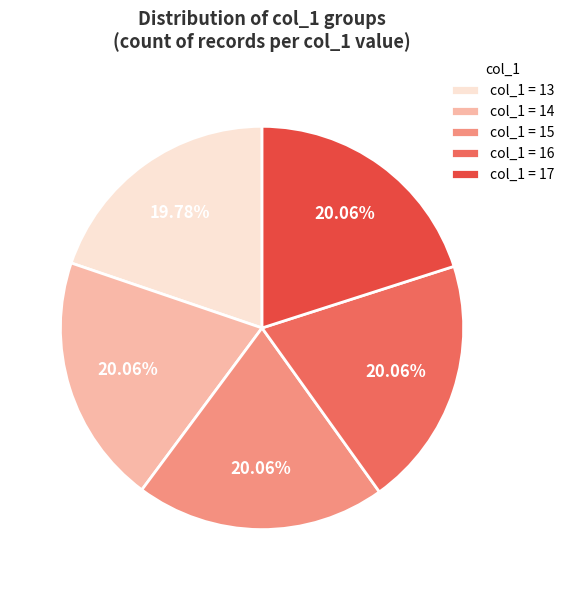

To the nearest percent, what is the difference between the largest and smallest slice percentages?

0%